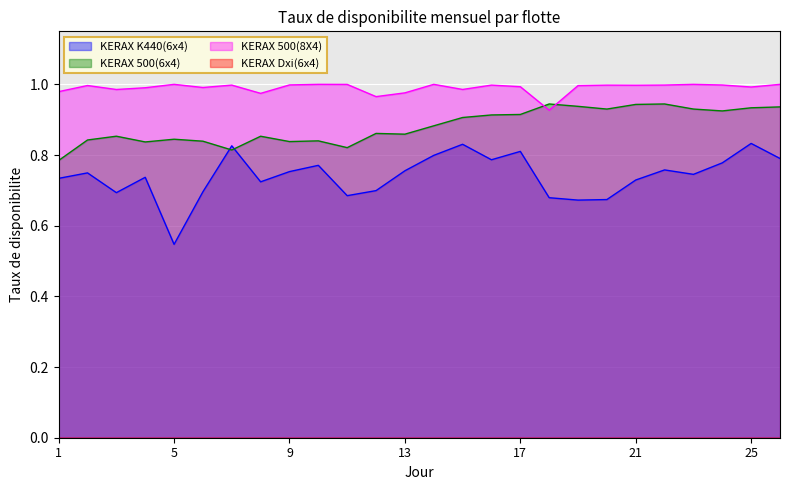

How many interior local peaks does the KERAX 500(8X4) series have?

8